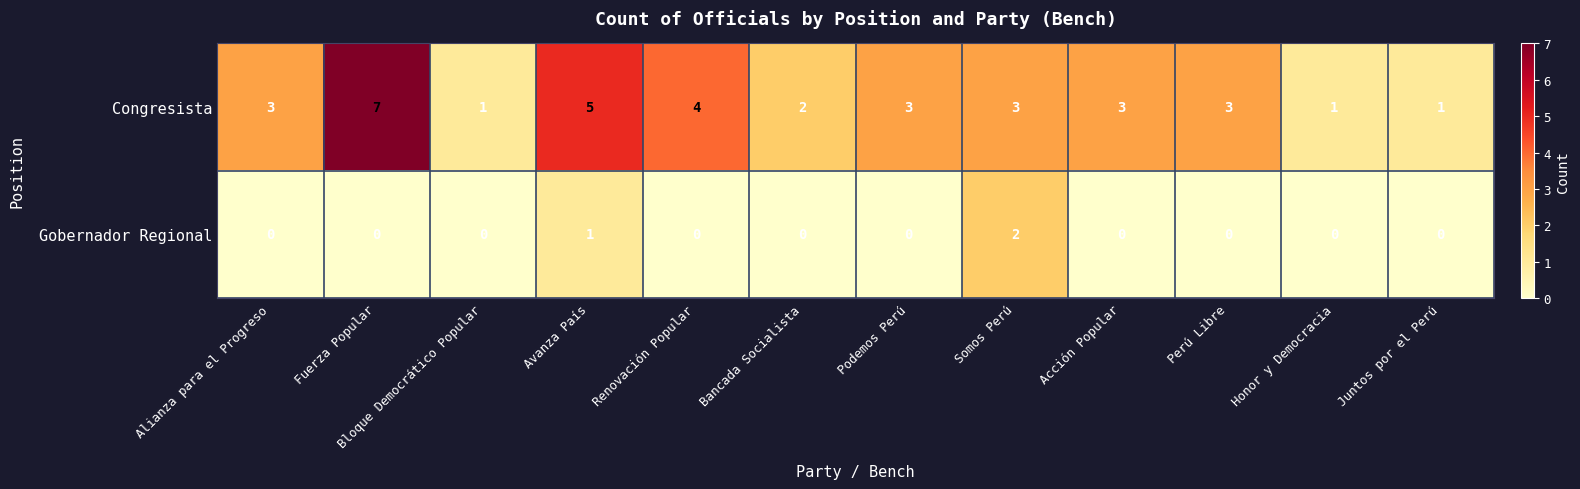

The Gobernador Regional series shows 0 at Renovación Popular. True or false?

True